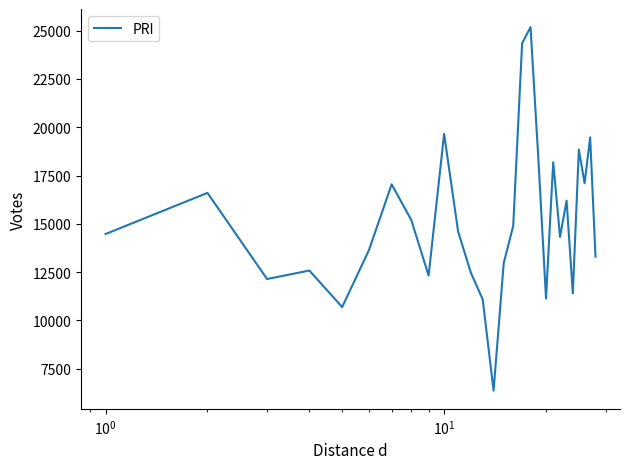

What is the minimum value shown in the chart?

6364